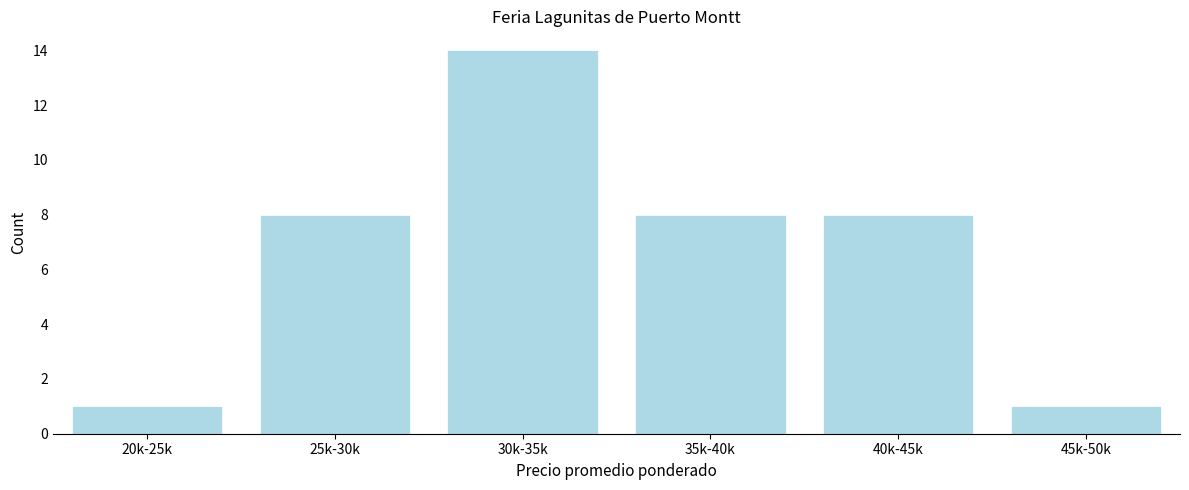

Reading left to right, what are all the values shown in this chart?

1	8	14	8	8	1